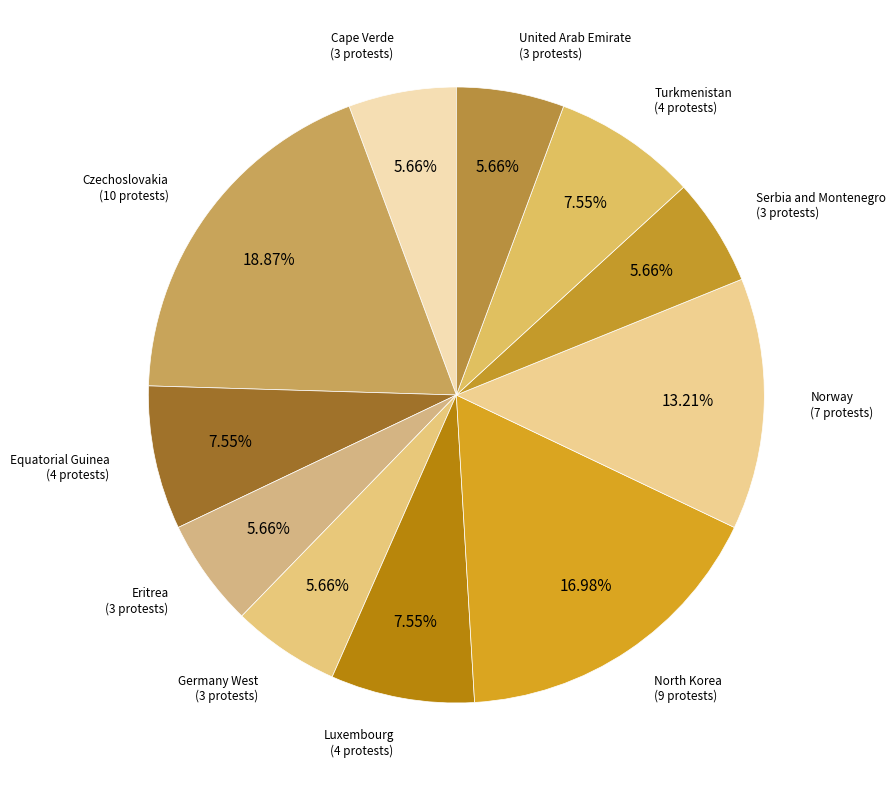

What percentage is the Cape Verde slice, to the nearest percent?

6%